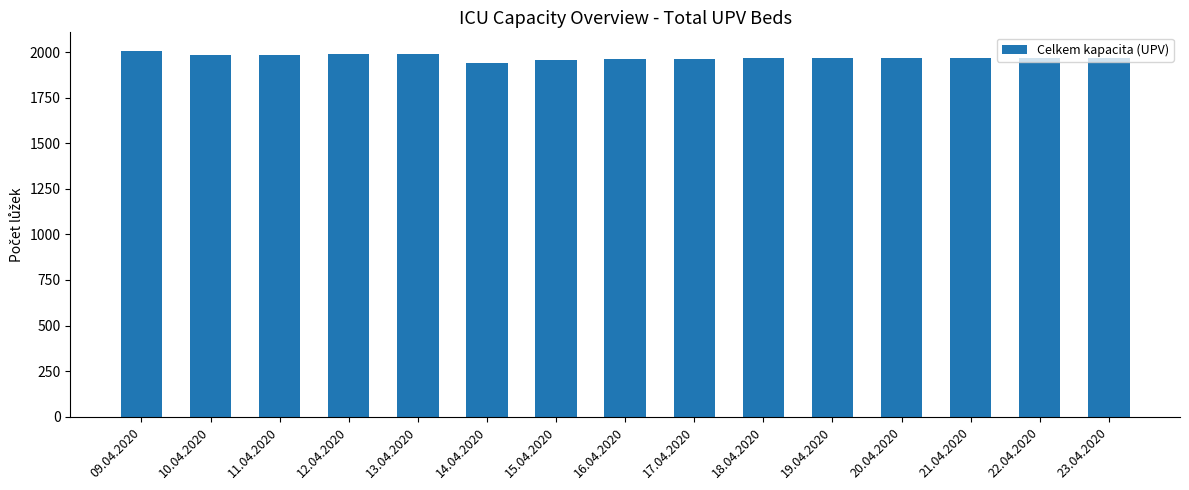

Are the bars grouped side by side (vs. stacked)?

No